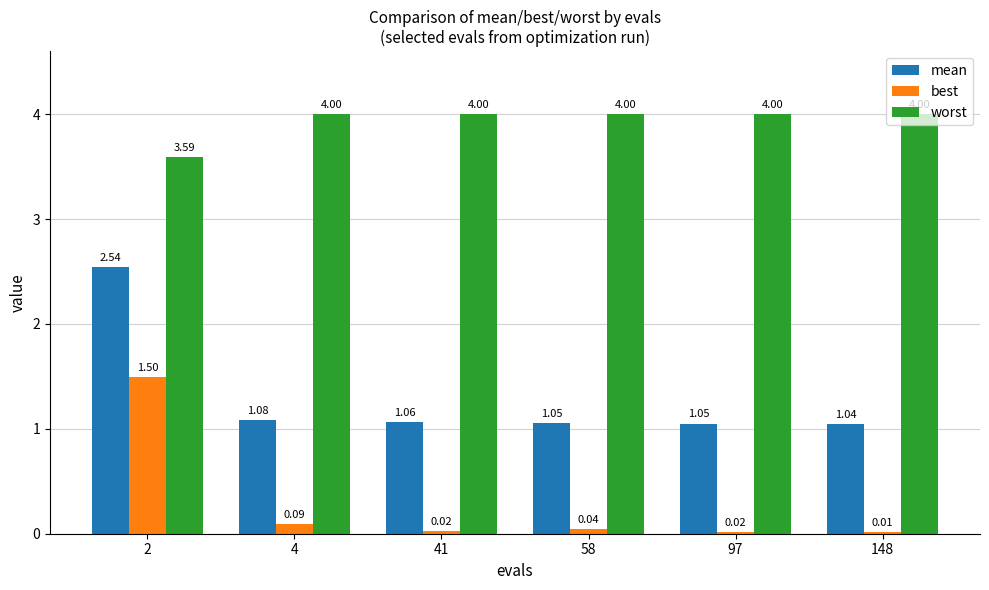

What is the greatest value displayed?

4.0